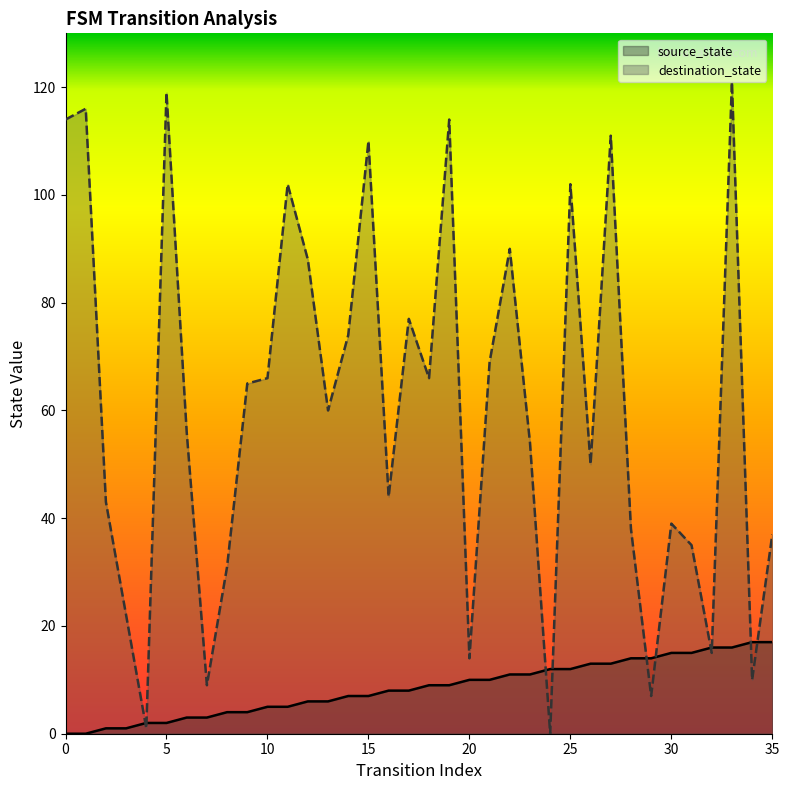

At which category does the chart reach its peak across all series?

33